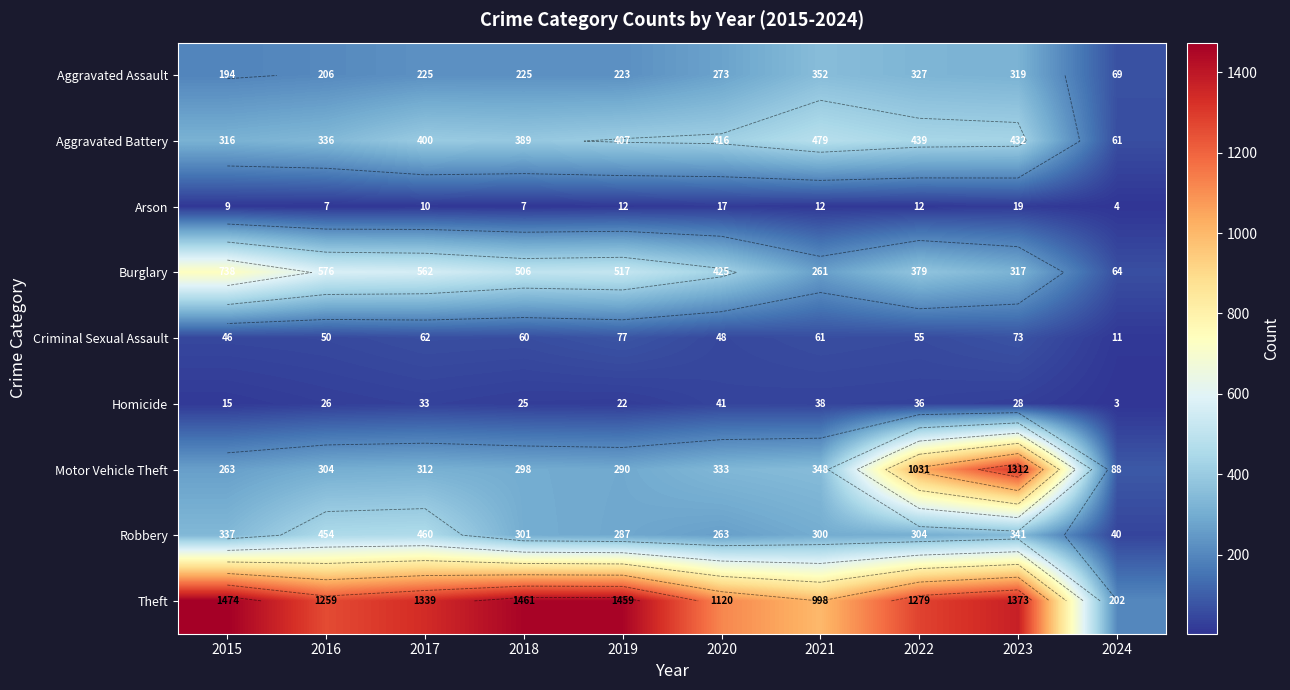

What is the greatest value displayed?

1474